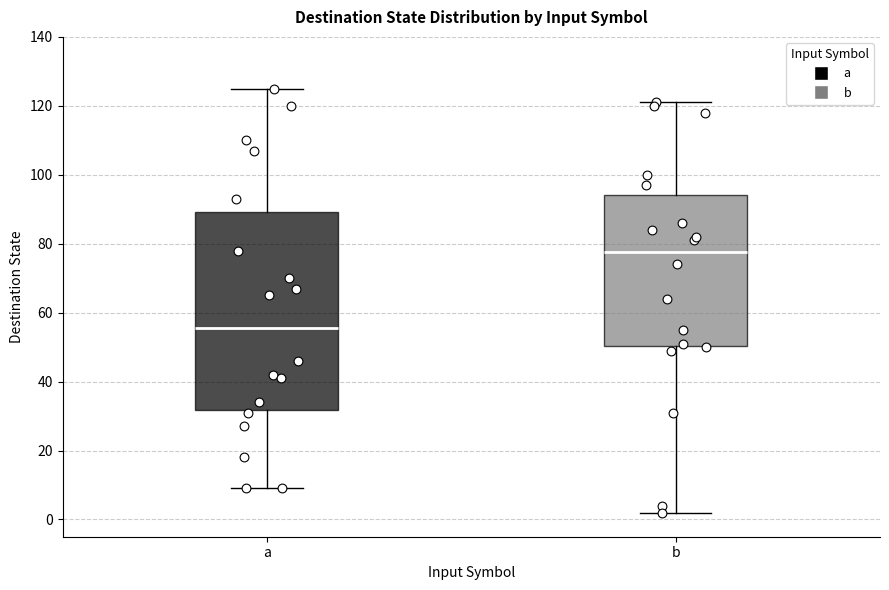

Which box's median line is the highest?

b